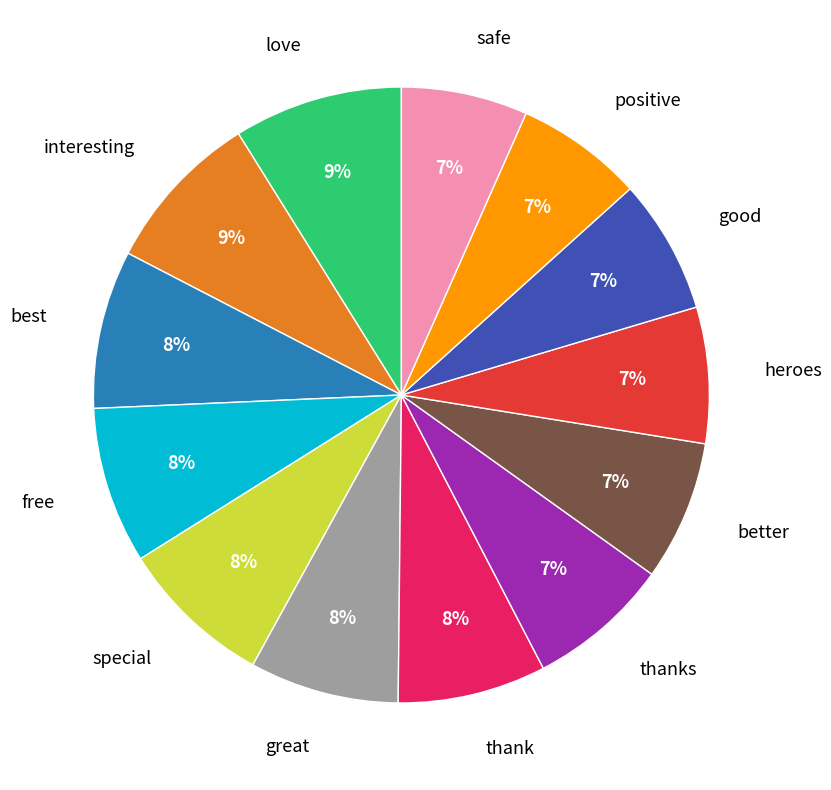

How many slices are in this pie chart?

13